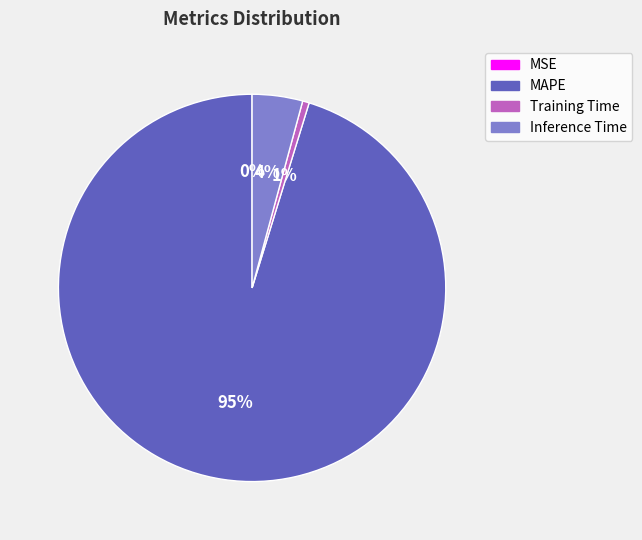

What percentage is the MAPE slice, to the nearest percent?

95%